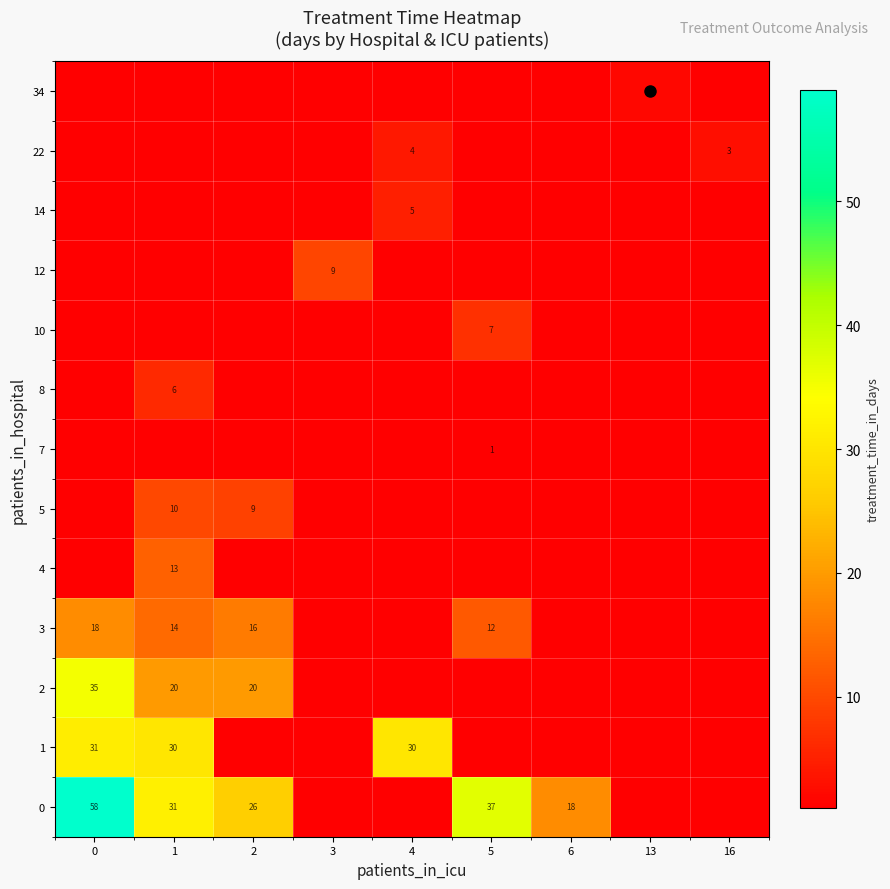

Reading right to left, what are all the values shown in this chart?

row_0: 16=1.0	13=1.0	6=18.0	5=37.0	4=1.0	3=1.0	2=26.5	1=31.8	0=59.0
row_1: 16=1.0	13=1.0	6=1.0	5=1.0	4=30.0	3=1.0	2=1.0	1=30.0	0=31.2
row_2: 16=1.0	13=1.0	6=1.0	5=1.0	4=1.0	3=1.0	2=20.0	1=20.0	0=35.0
row_3: 16=1.0	13=1.0	6=1.0	5=12.0	4=1.0	3=1.0	2=16.0	1=14.0	0=18.0
row_4: 16=1.0	13=1.0	6=1.0	5=1.0	4=1.0	3=1.0	2=1.0	1=13.0	0=1.0
row_5: 16=1.0	13=1.0	6=1.0	5=1.0	4=1.0	3=1.0	2=9.0	1=10.0	0=1.0
row_6: 16=1.0	13=1.0	6=1.0	5=1.0	4=1.0	3=1.0	2=1.0	1=1.0	0=1.0
row_7: 16=1.0	13=1.0	6=1.0	5=1.0	4=1.0	3=1.0	2=1.0	1=6.0	0=1.0
row_8: 16=1.0	13=1.0	6=1.0	5=7.0	4=1.0	3=1.0	2=1.0	1=1.0	0=1.0
row_9: 16=1.0	13=1.0	6=1.0	5=1.0	4=1.0	3=9.5	2=1.0	1=1.0	0=1.0
row_10: 16=1.0	13=1.0	6=1.0	5=1.0	4=5.0	3=1.0	2=1.0	1=1.0	0=1.0
row_11: 16=3.0	13=1.0	6=1.0	5=1.0	4=4.0	3=1.0	2=1.0	1=1.0	0=1.0
row_12: 16=1.0	13=2.0	6=1.0	5=1.0	4=1.0	3=1.0	2=1.0	1=1.0	0=1.0